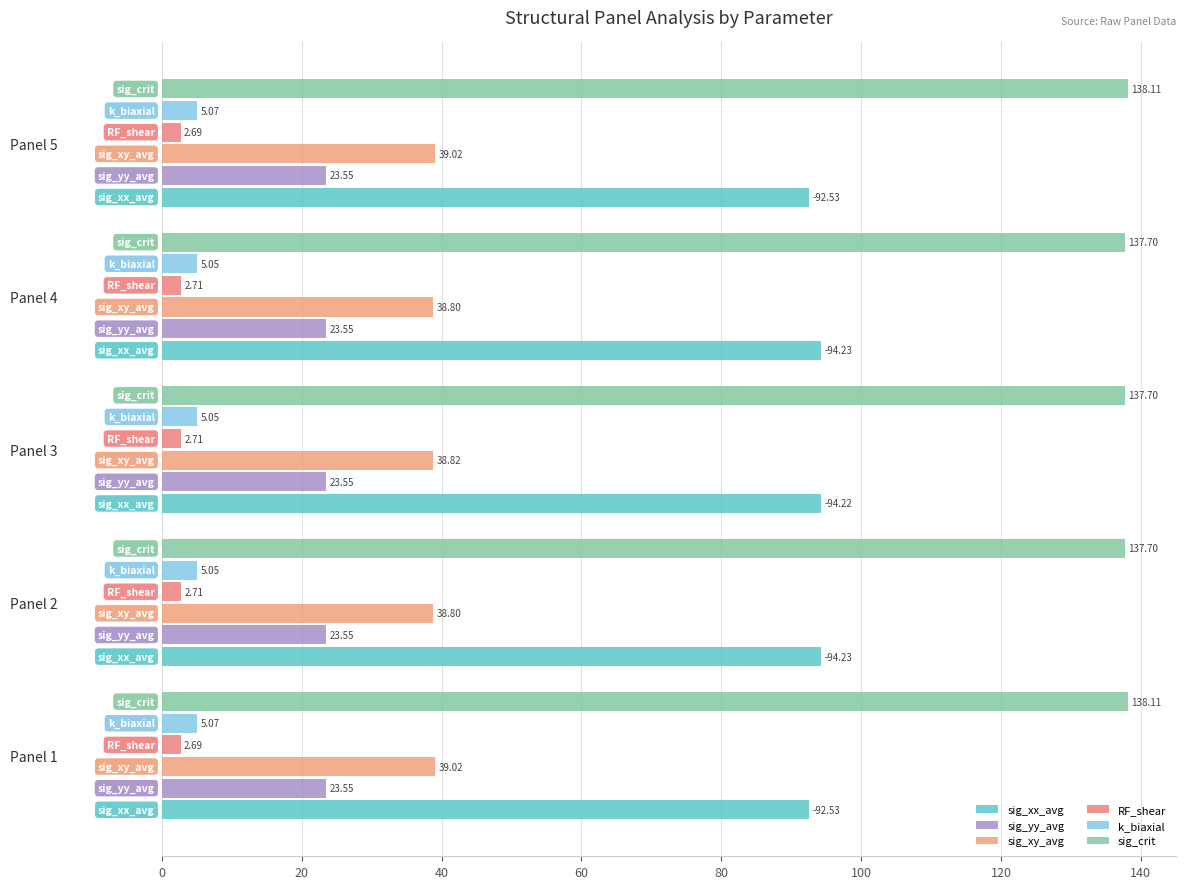

What is the value of the sig_xx_avg bar at the 1st from the left?

92.5